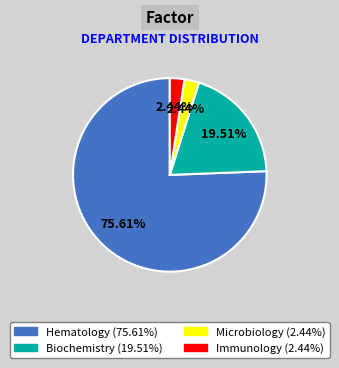

What is the largest slice in the pie chart?

Hematology